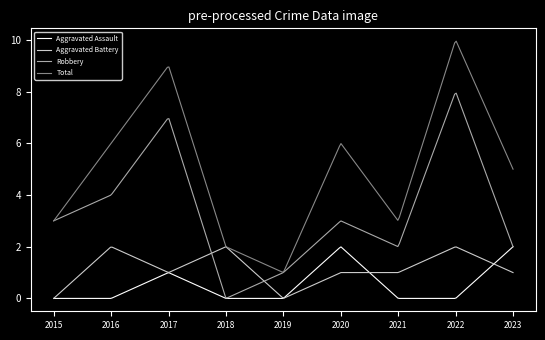

What is the greatest value displayed?

9.9